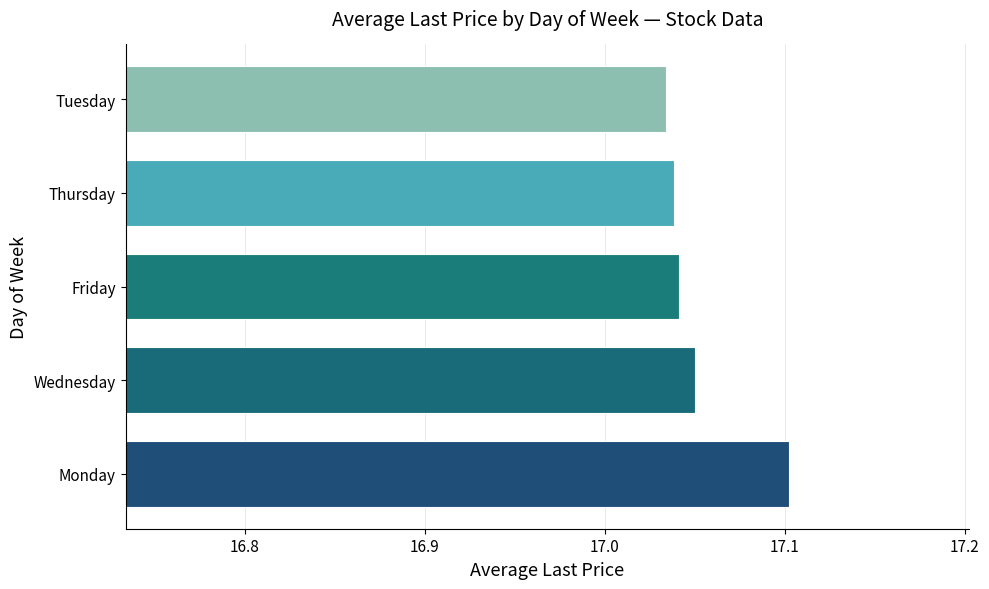

What is the ratio of the value at Friday to the value at Wednesday?

1.0